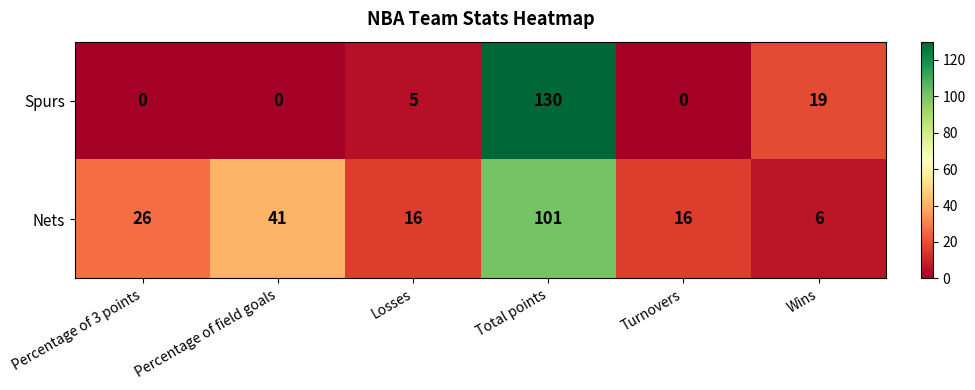

What is the difference between the maximum and minimum values in the Spurs series?

130